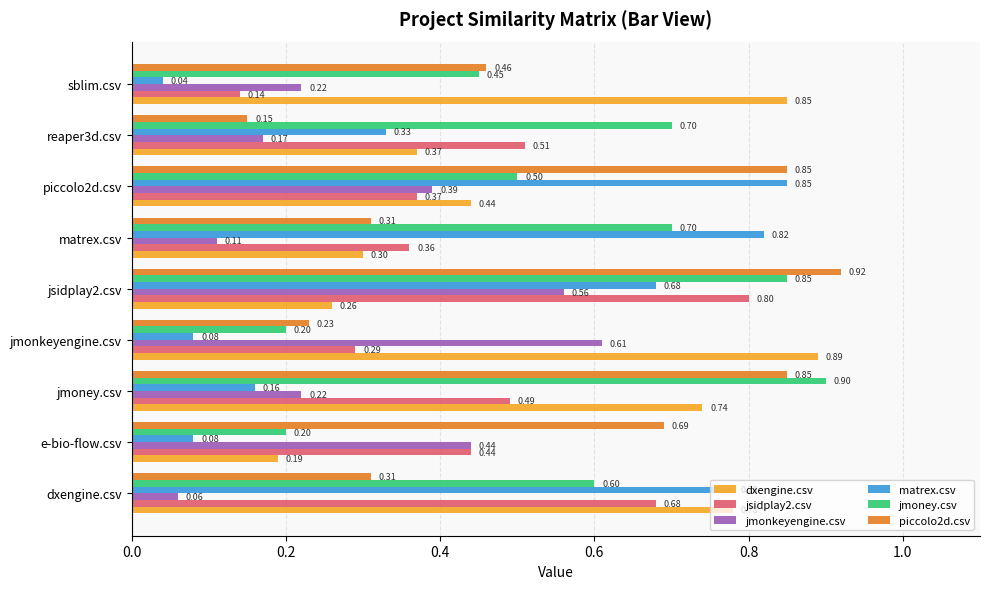

What is the highest value of the dxengine.csv series?

0.9